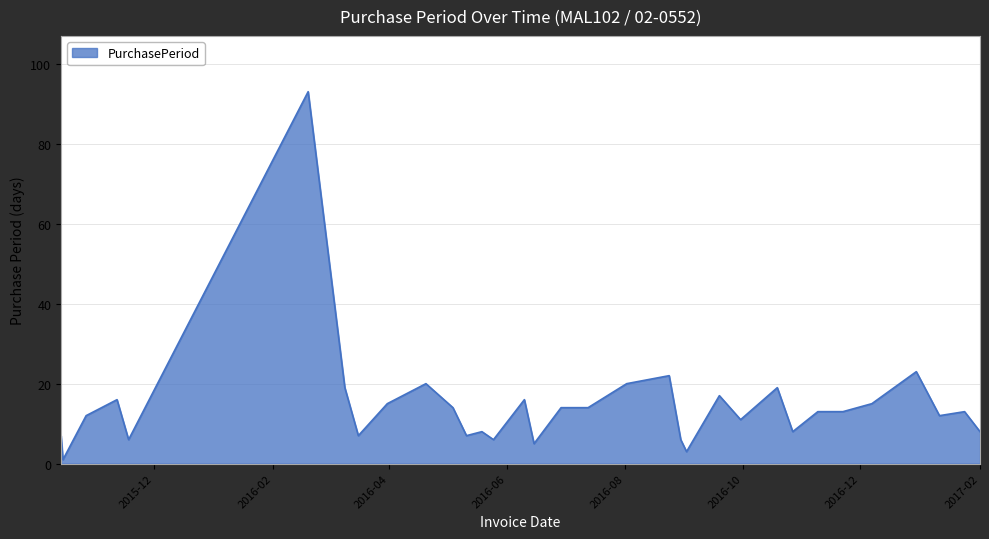

What is the difference between the maximum and minimum values?

92